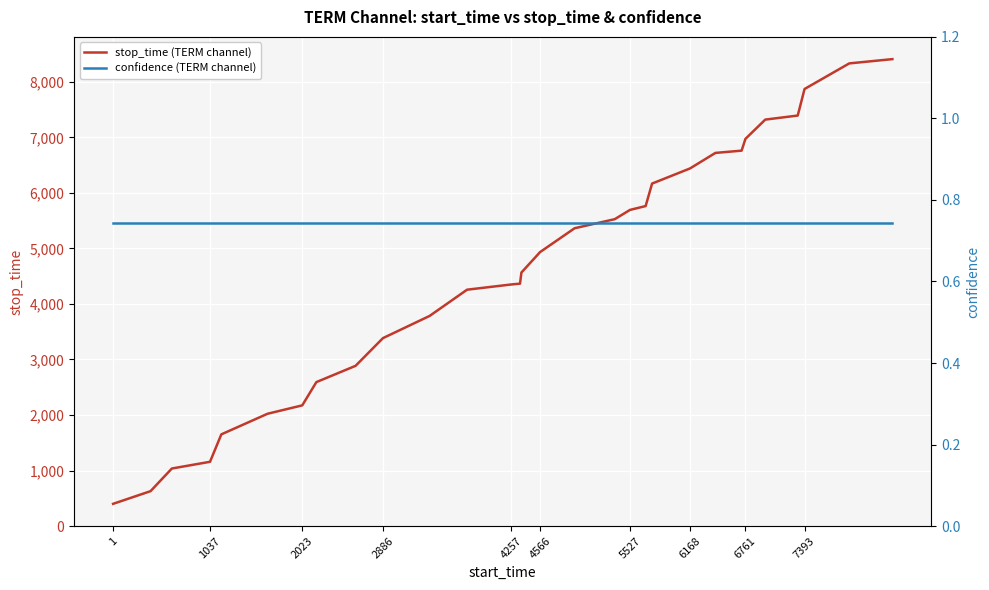

Is it true that stop_time (TERM channel) equals 3394 at 2023?

False